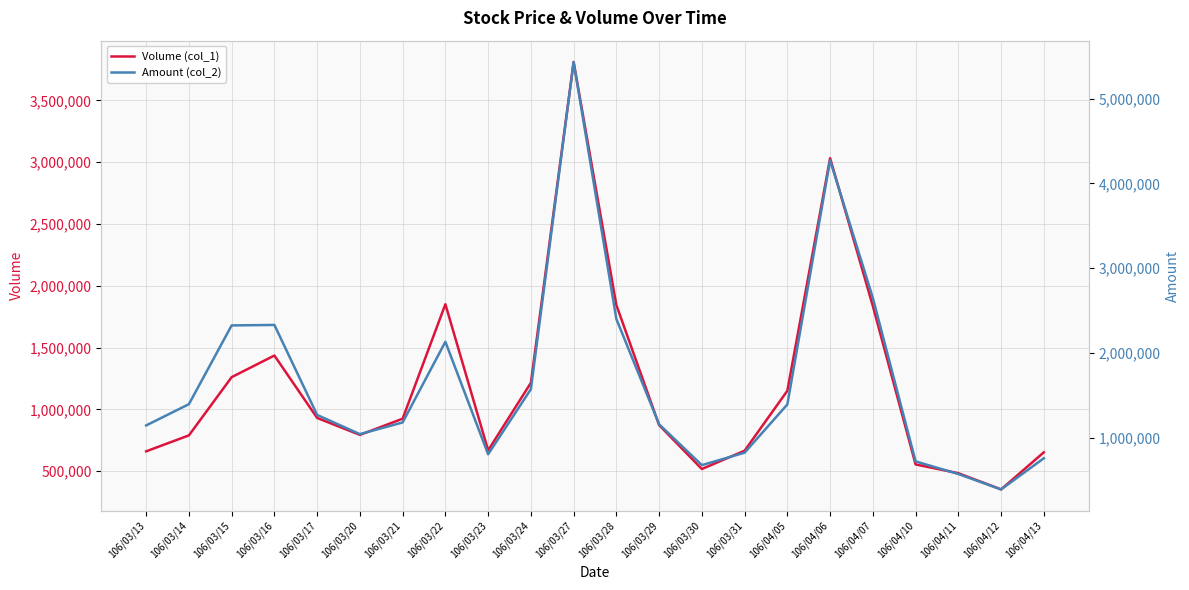

Which series has the largest total across all categories?

Amount (col_2)